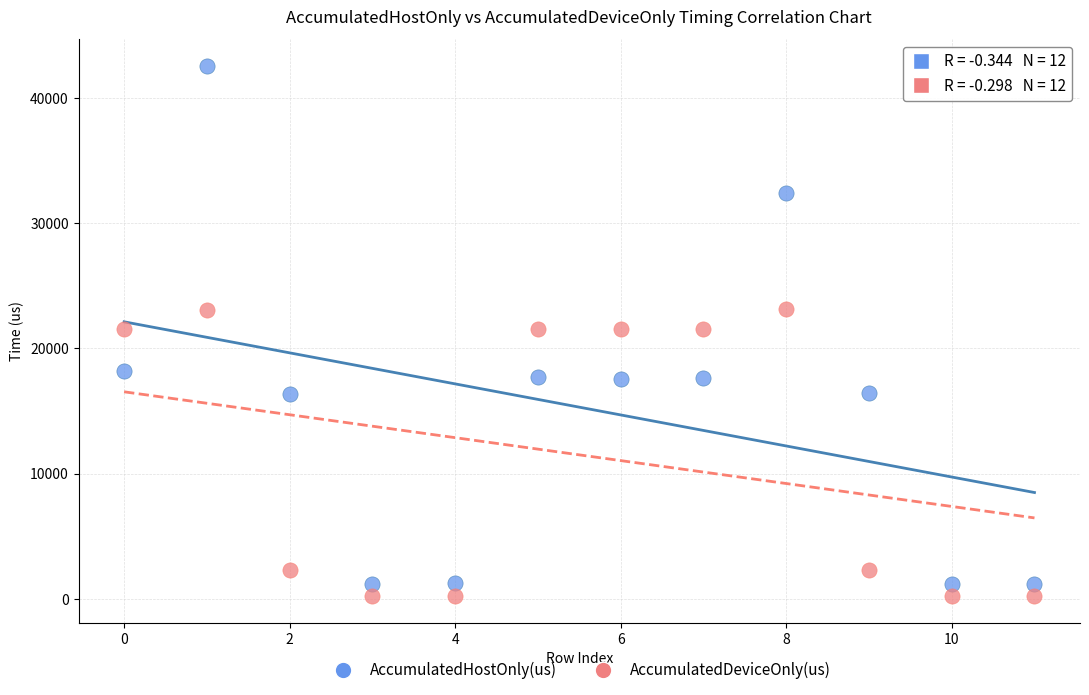

Which series has the largest Y range (max minus min)?

AccumulatedHostOnly(us)